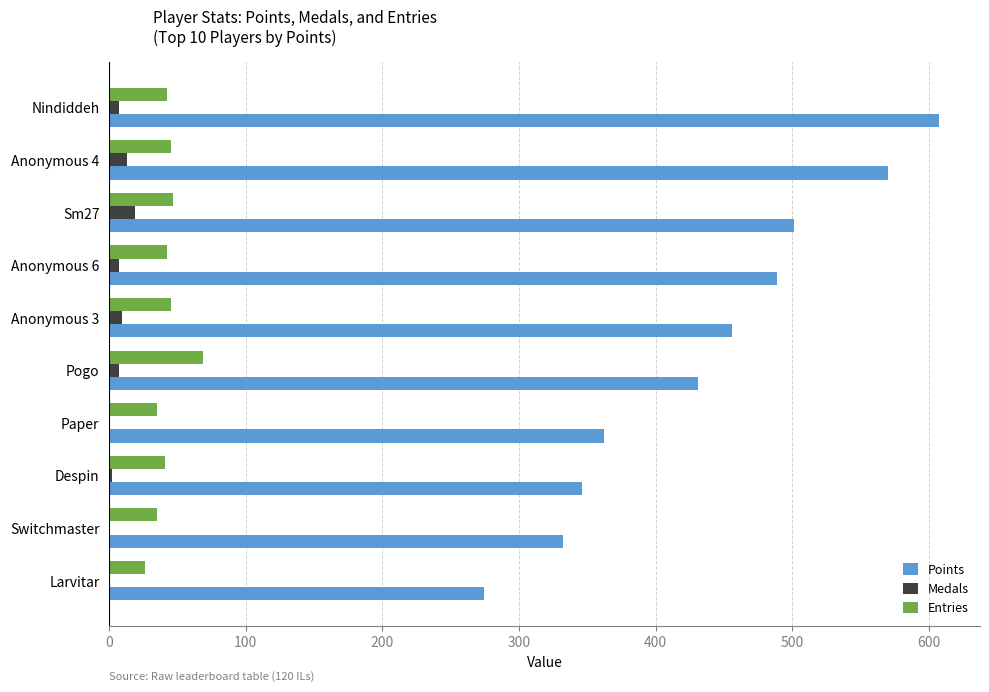

What is the highest value of the Medals series?

19